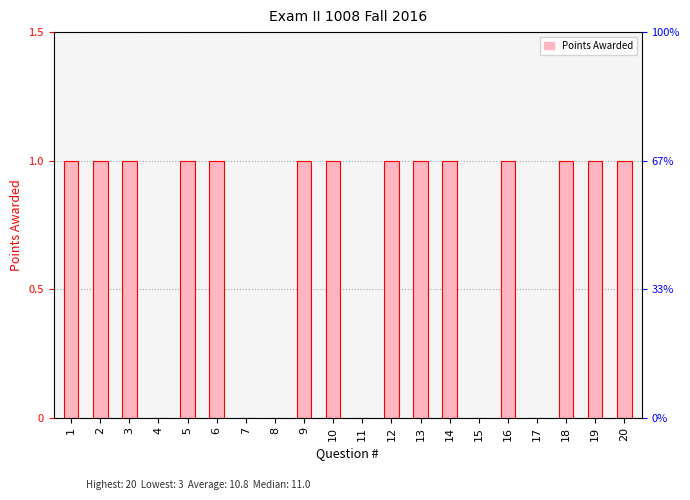

List the labels in order of value, largest first.

1, 2, 3, 5, 6, 9, 10, 12, 13, 14, 16, 18, 19, 20, 4, 7, 8, 11, 15, 17